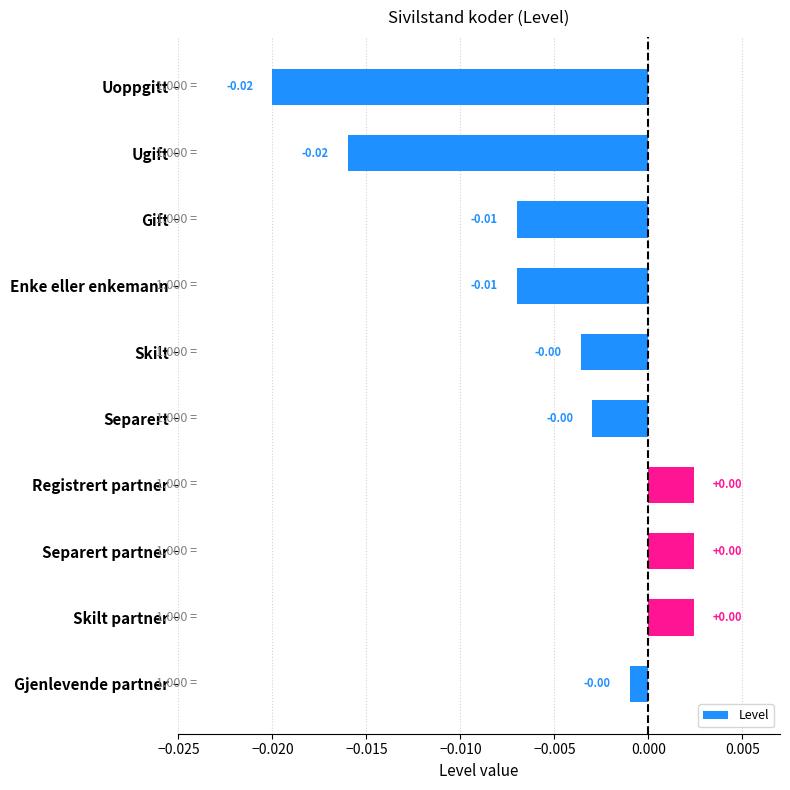

Between Skilt partner and Gift, which is larger?

Skilt partner